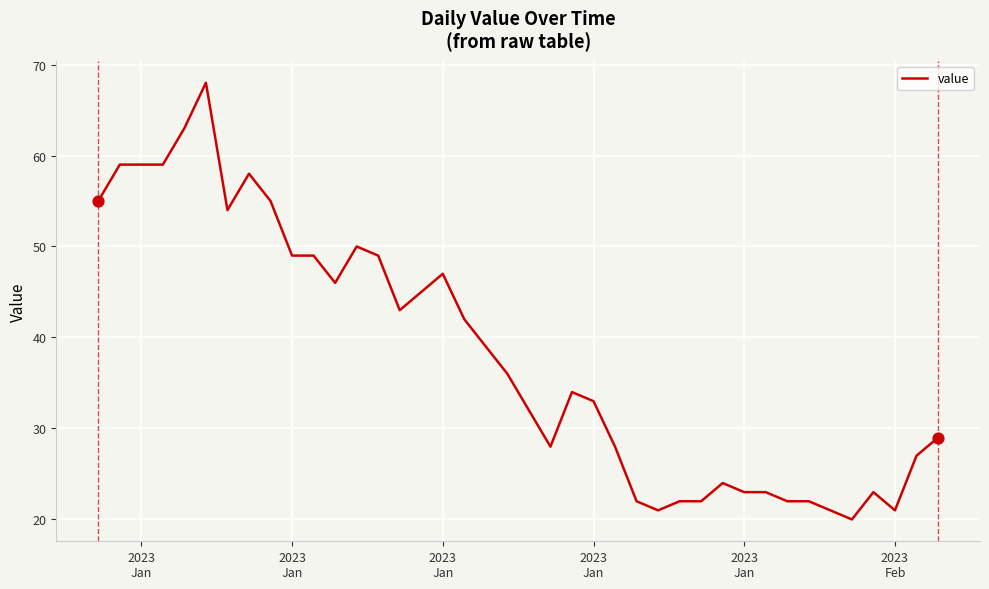

What is the difference between the maximum and minimum values?

48